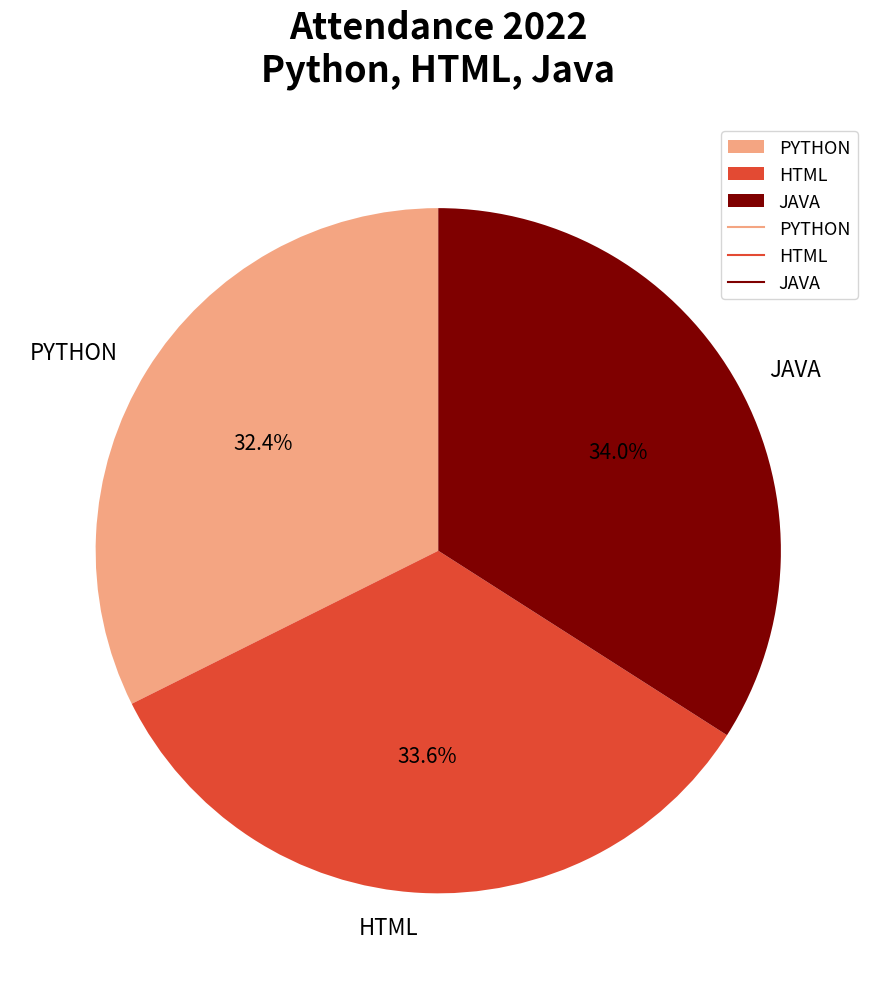

Is there a majority slice in this chart?

No